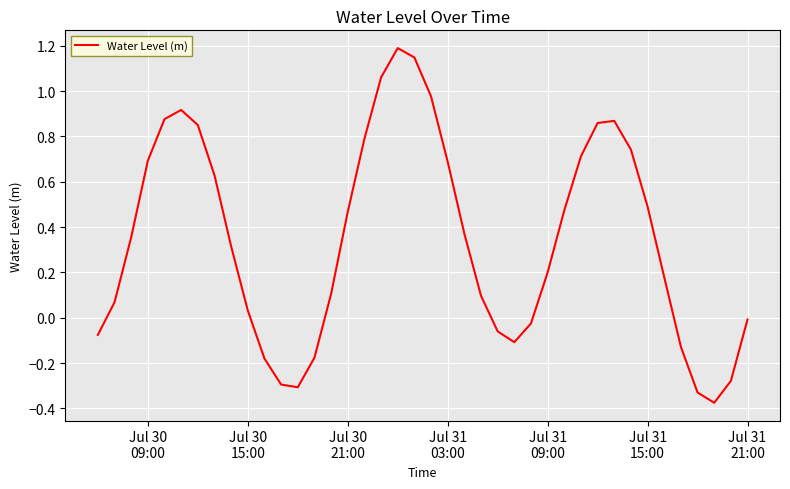

What is the maximum value shown in the chart?

1.2